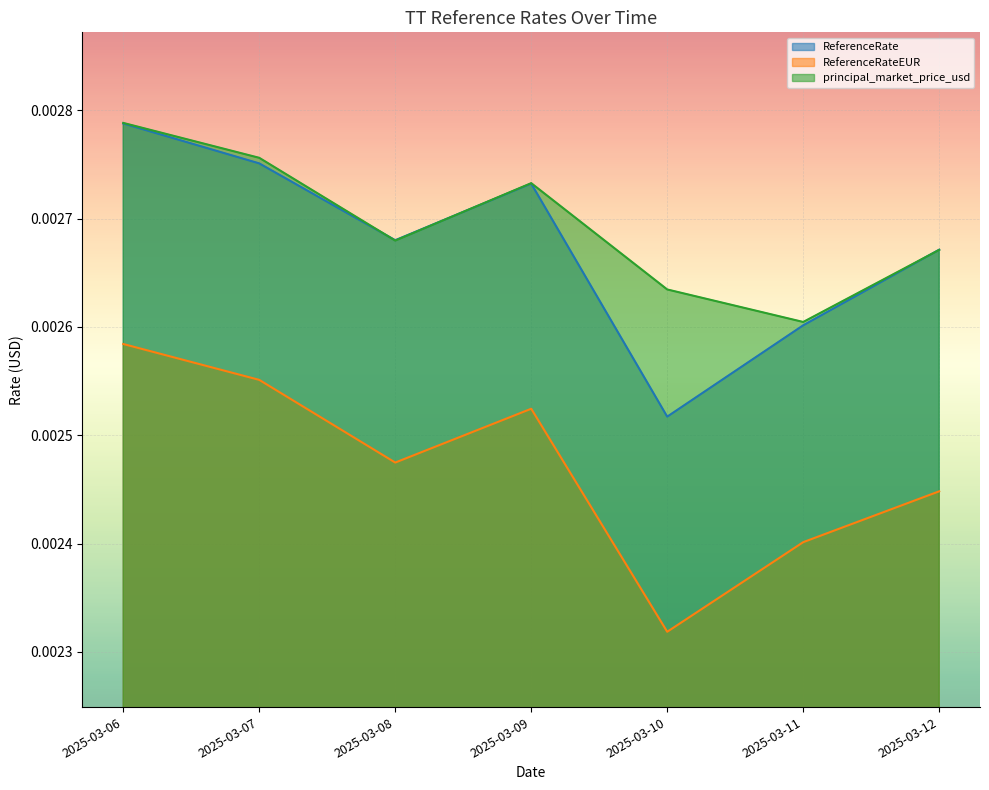

Rank the series by their maximum value, from lowest to highest.

ReferenceRateEUR, ReferenceRate, principal_market_price_usd